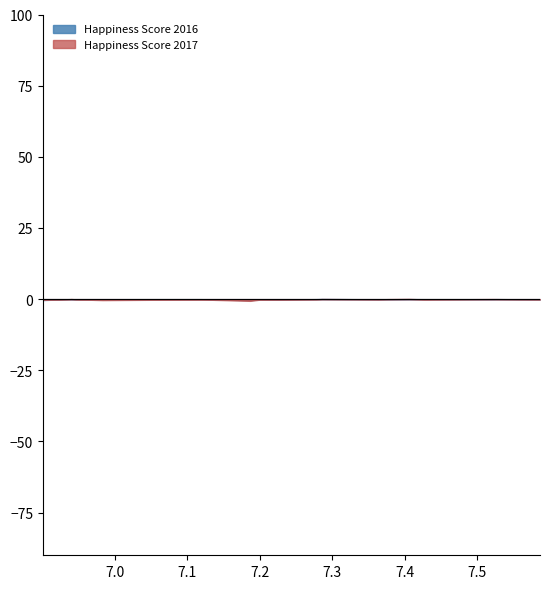

How many lines are shown in the chart?

2